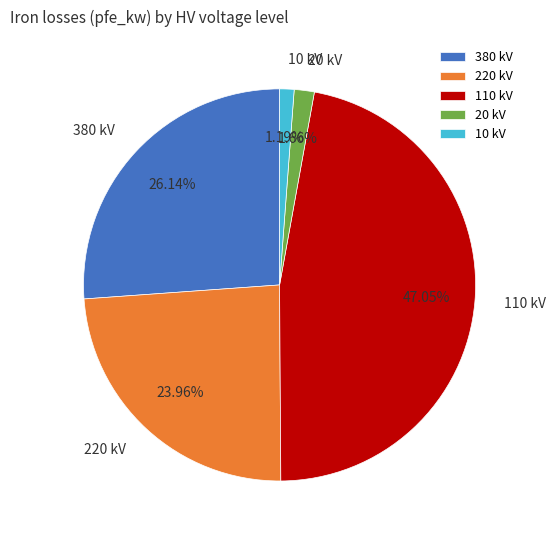

Do 10 kV and 220 kV together represent more than half of the pie?

No